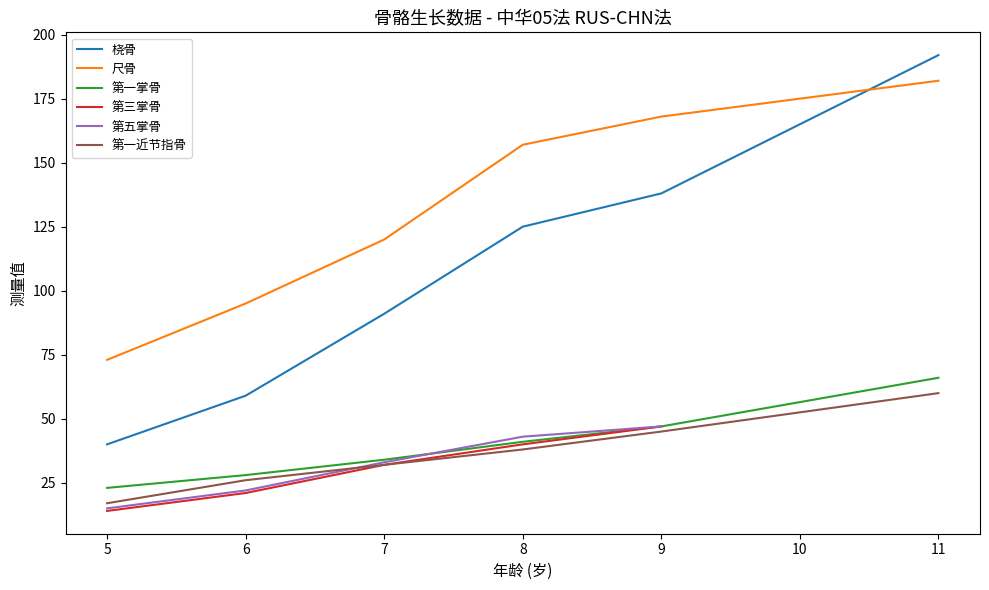

Which category has the lowest value in the 桡骨 series?

5